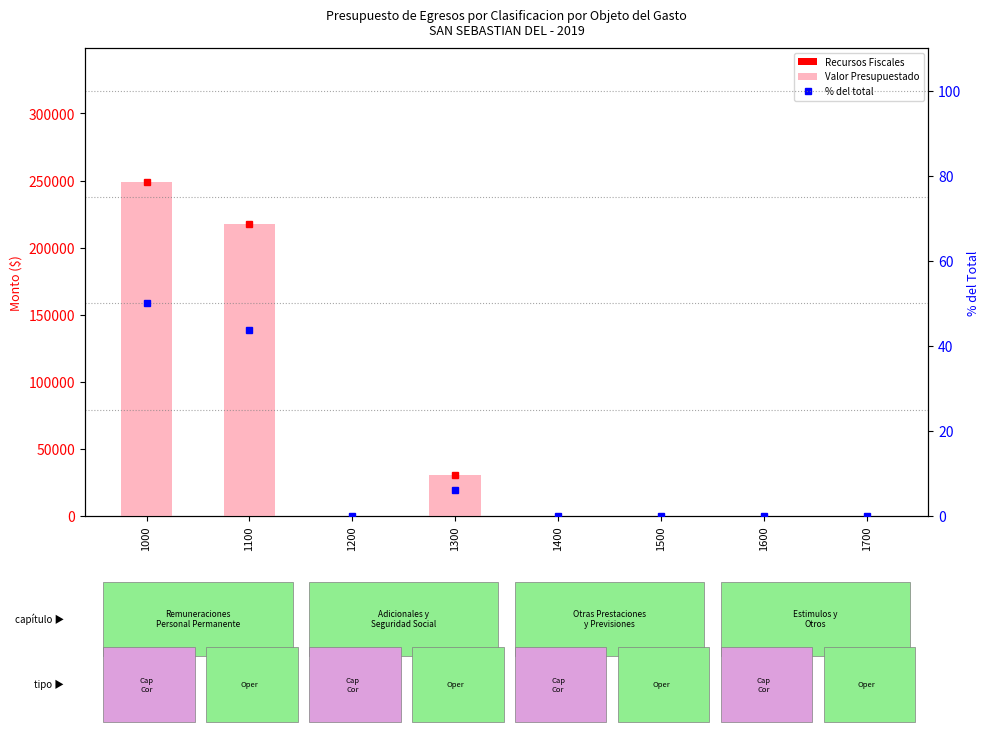

Rank the series by their maximum value, from highest to lowest.

Recursos Fiscales (1.1), Porcentaje del Total